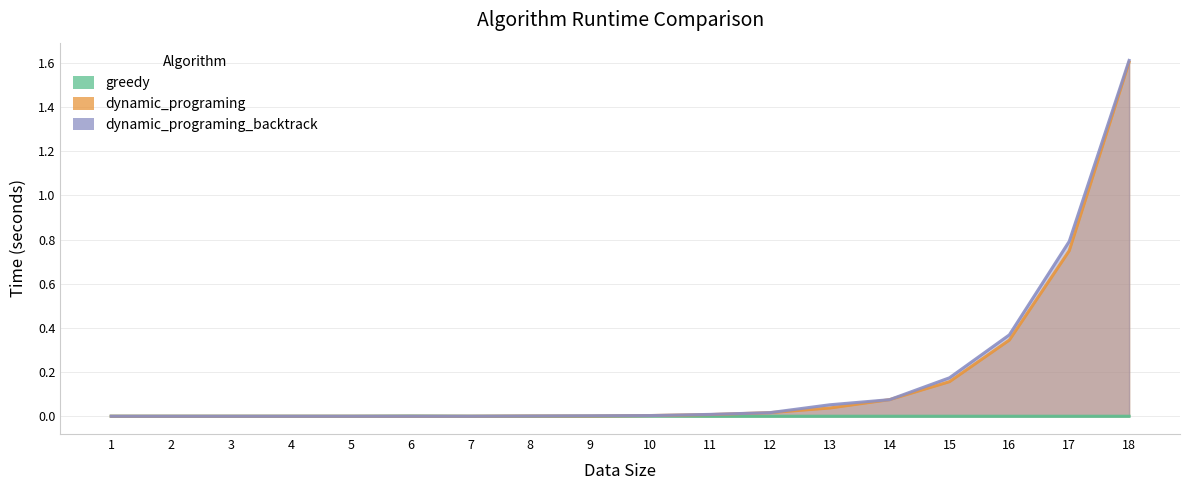

What value does the dynamic_programing series have at 18.0?

1.6